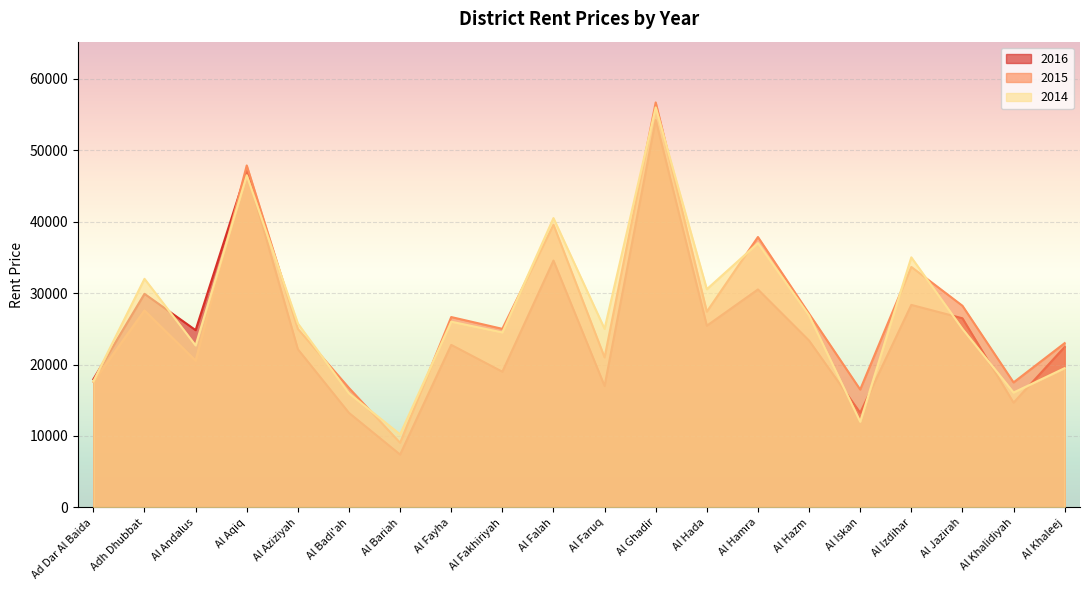

What position from the left is Al Aziziyah?

5